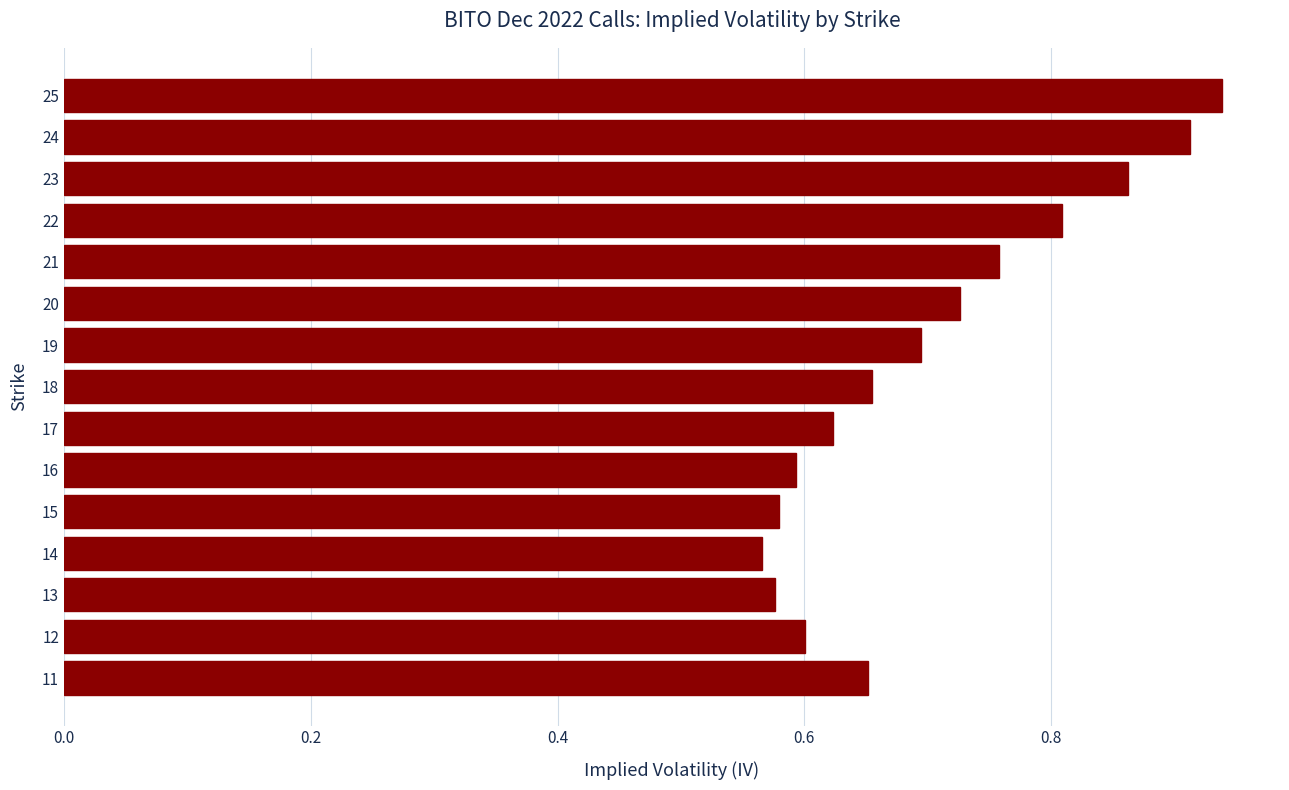

What is the change in value from 15 to 22?

+0.2